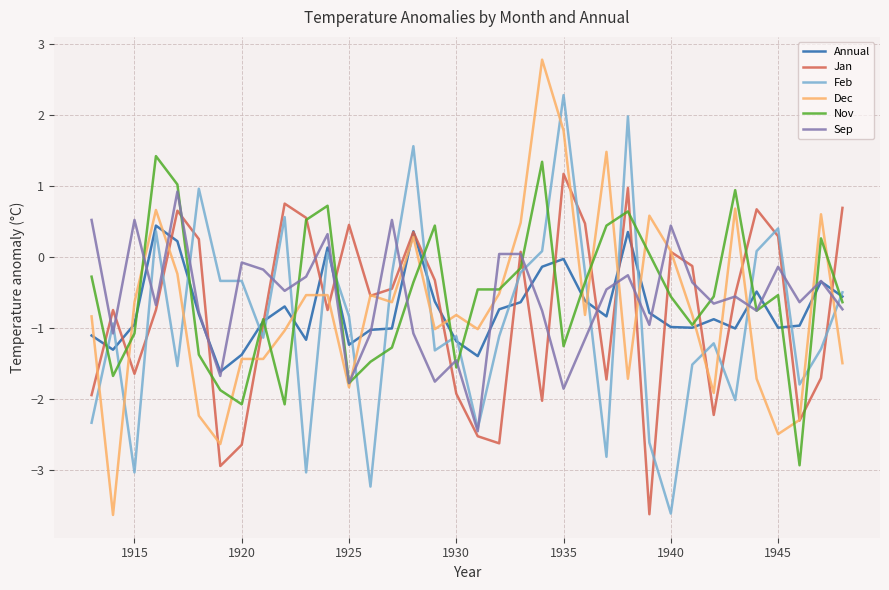

Which series has the widest spread of values?

Dec